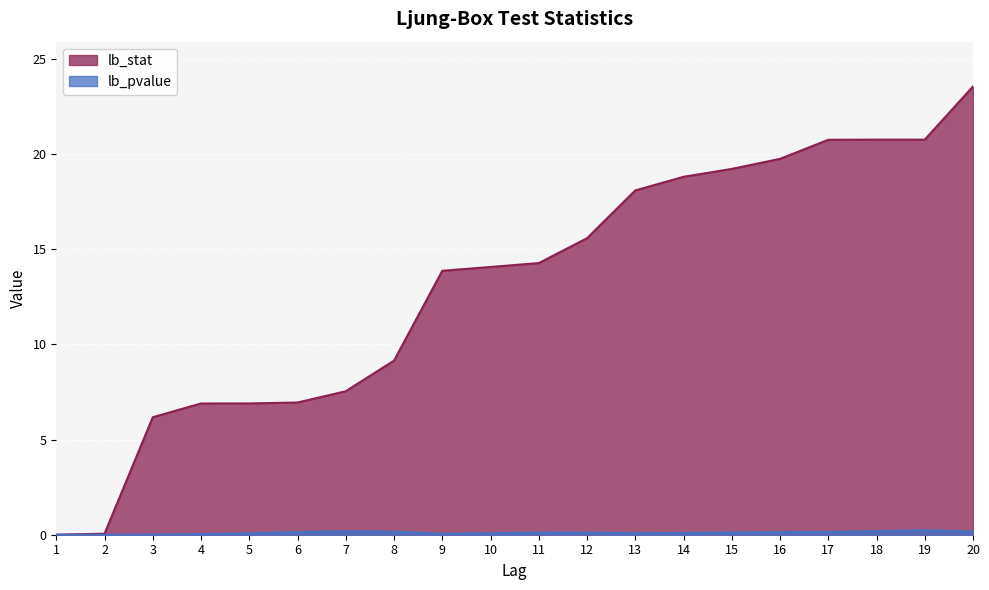

Which series changed the most between 5 and 19?

lb_stat